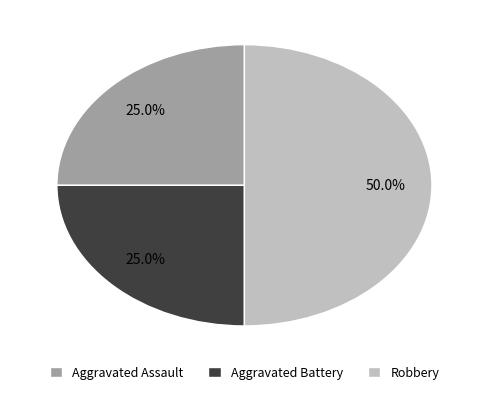

True or false: Aggravated Assault accounts for 32% of the total.

False